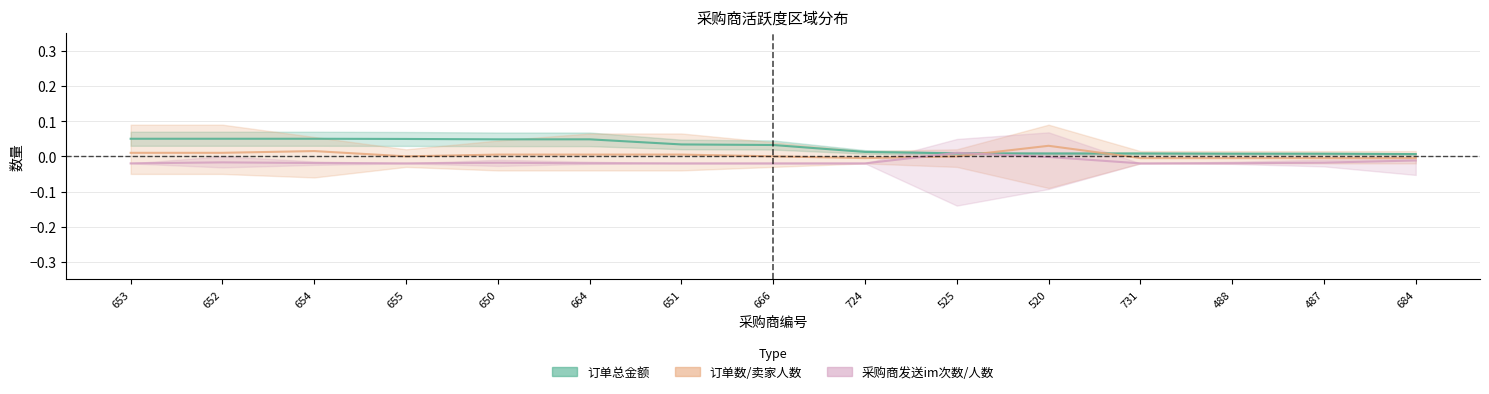

List the series in order of their overall mean, highest first.

订单总金额, 订单数, 采购商发送im次数